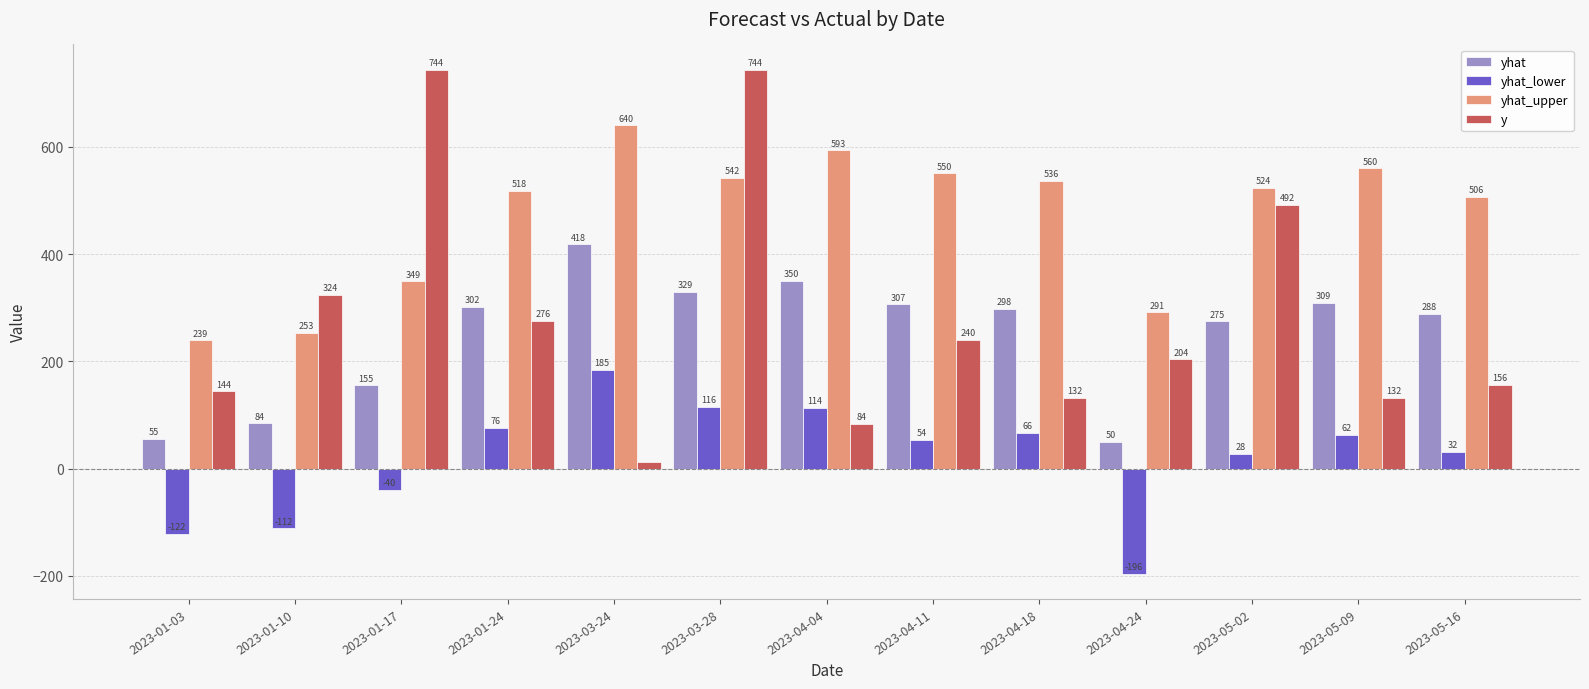

Which category has the highest value in the yhat_lower series?

2023-03-24